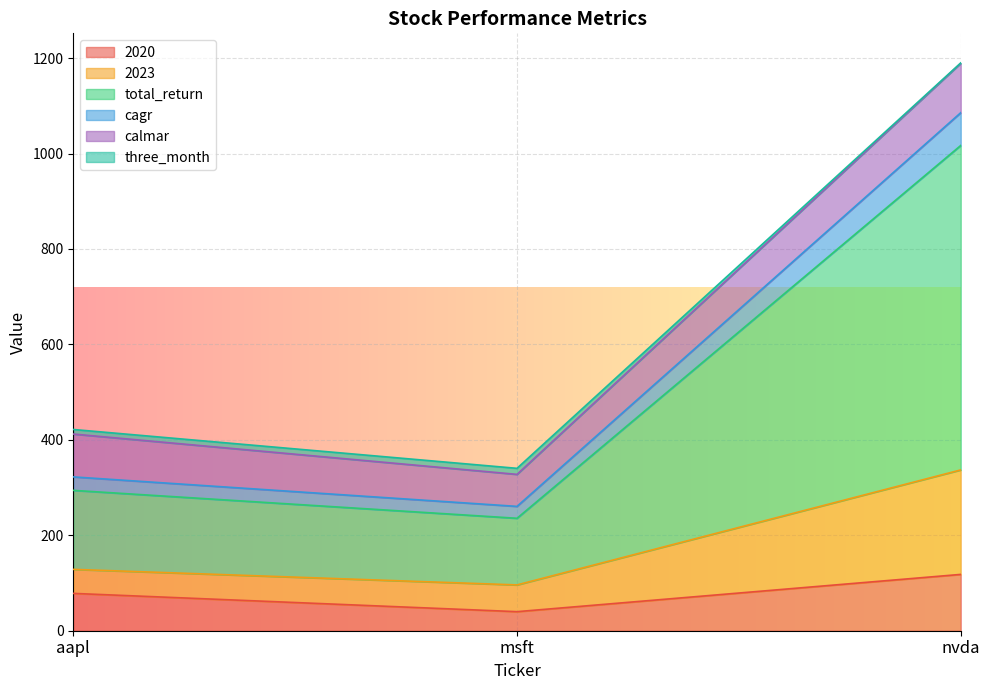

At which category is the sum across all series the highest?

nvda